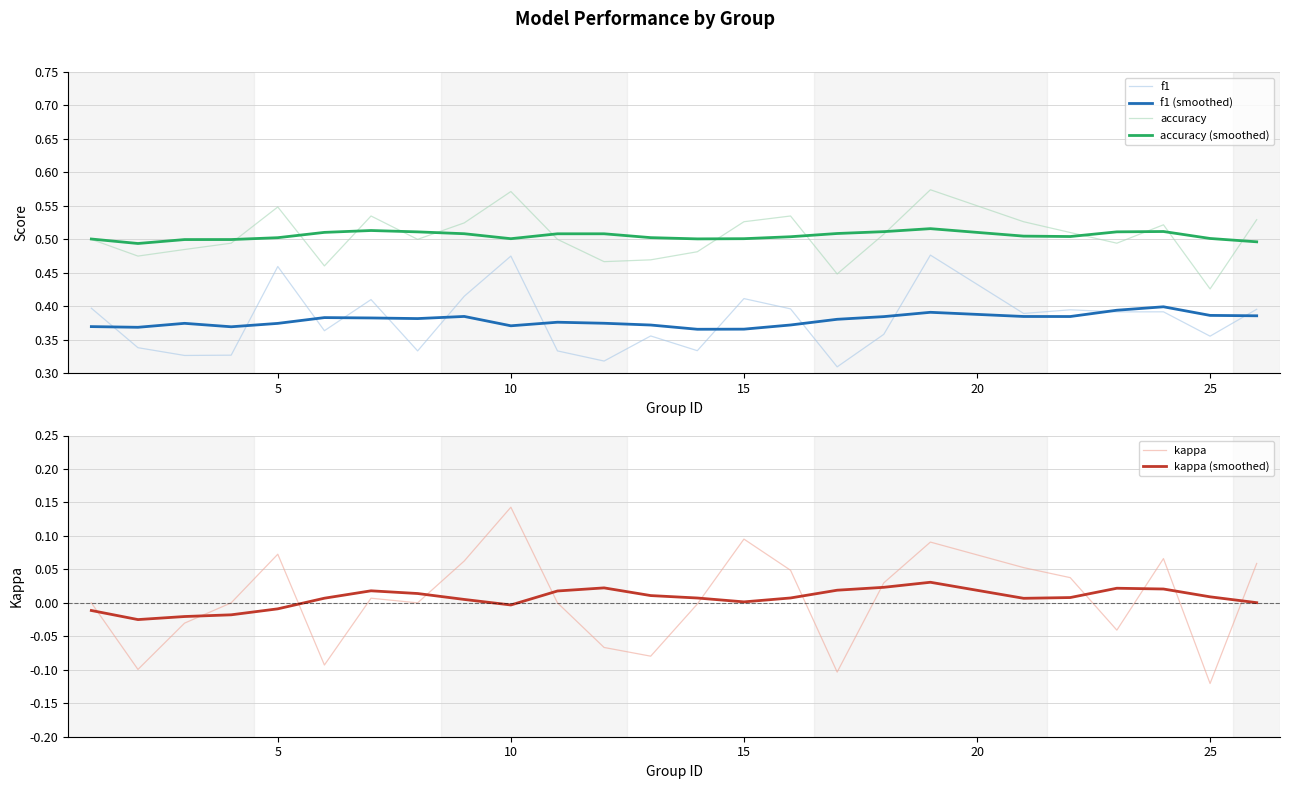

How many lines are shown in the chart?

6